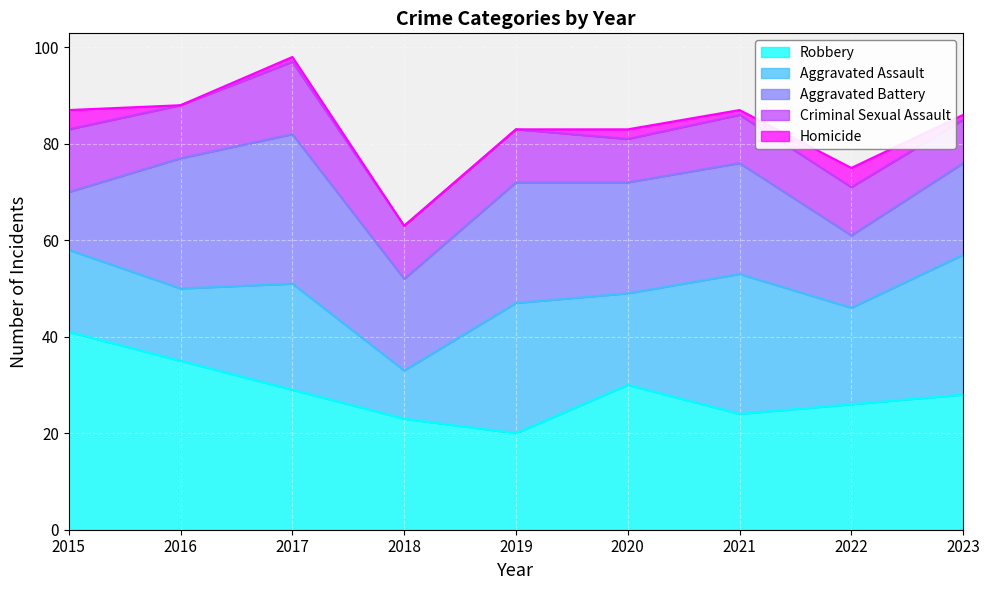

How many data points does each series have?

9